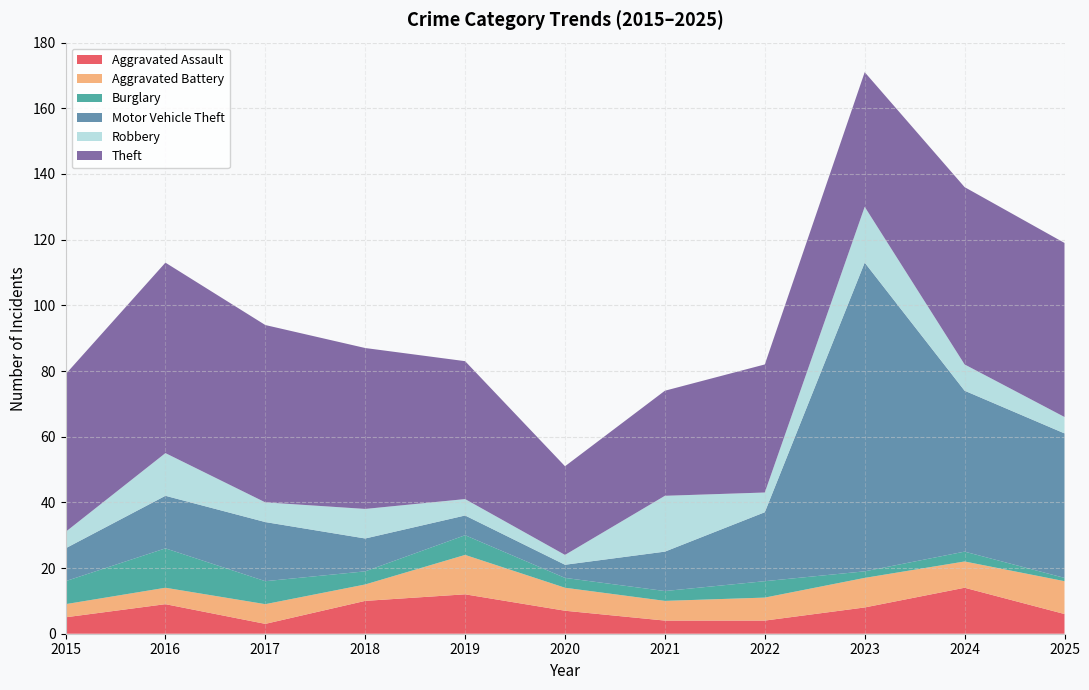

Reading right to left, list all the values displayed in this chart.

Aggravated Assault: 6	14	8	4	4	7	12	10	3	9	5
Aggravated Battery: 10	8	9	7	6	7	12	5	6	5	4
Burglary: 1	3	2	5	3	3	6	4	7	12	7
Motor Vehicle Theft: 44	49	94	21	12	4	6	10	18	16	10
Robbery: 5	8	17	6	17	3	5	9	6	13	5
Theft: 53	54	41	39	32	27	42	49	54	58	48